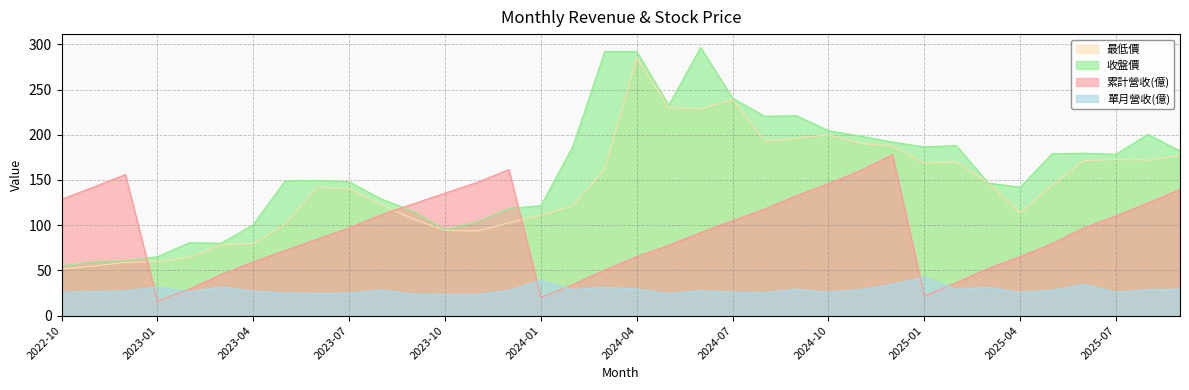

At 2024-12, list the series in order from smallest to largest.

單月營收(億), 累計營收(億), 最低價, 收盤價